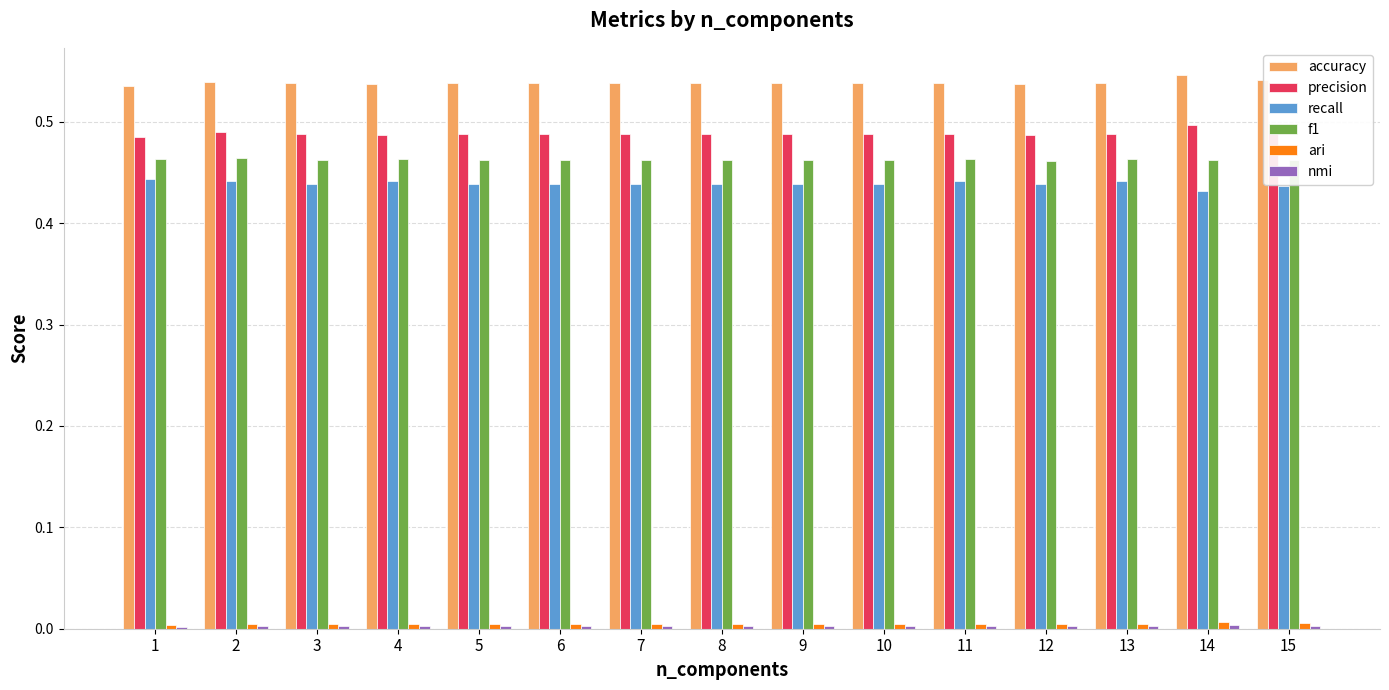

Which series has the largest total across all categories?

accuracy